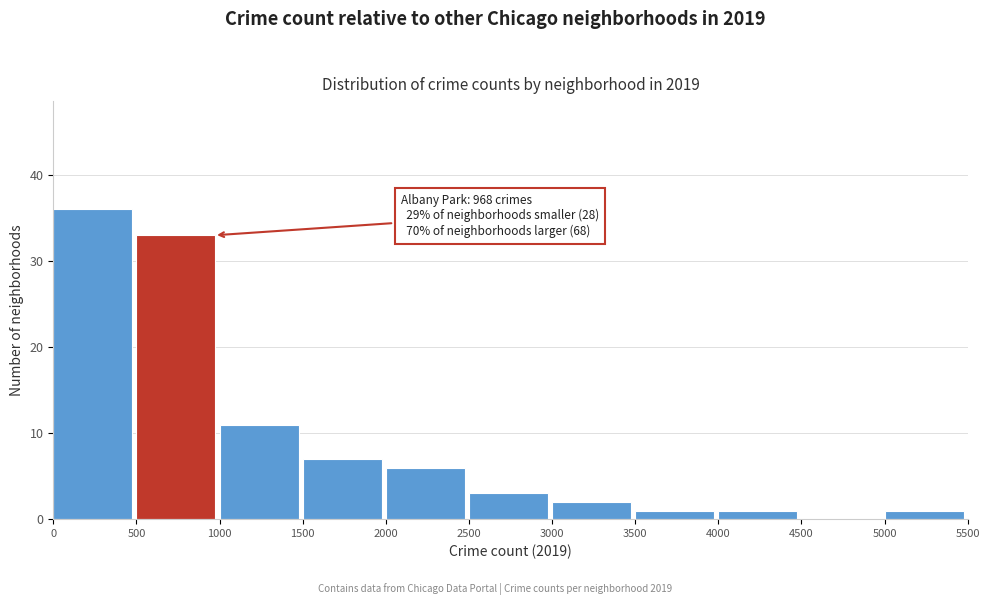

Over which range of the x-axis is the bar tallest?

0 to 500